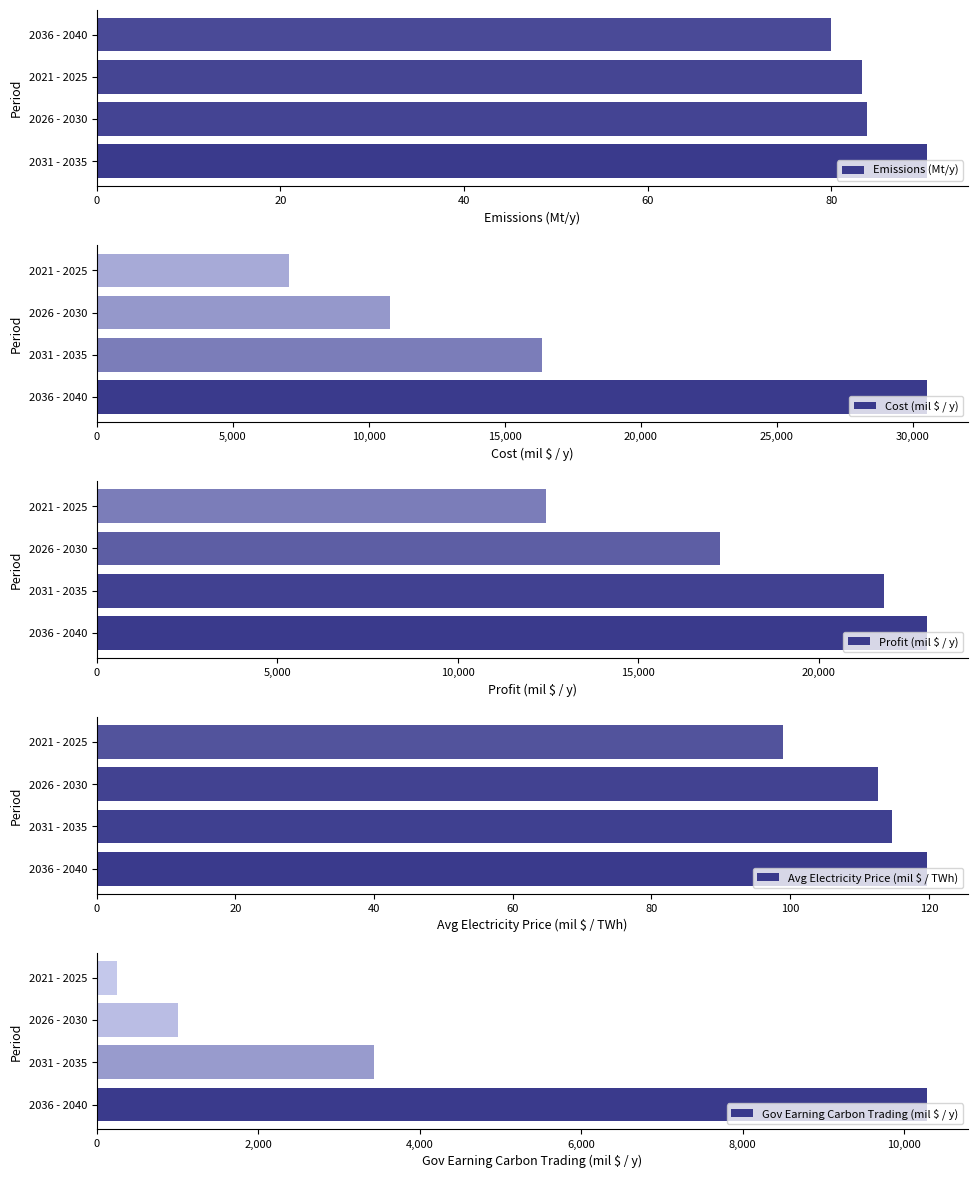

How many bars are there in each group?

5